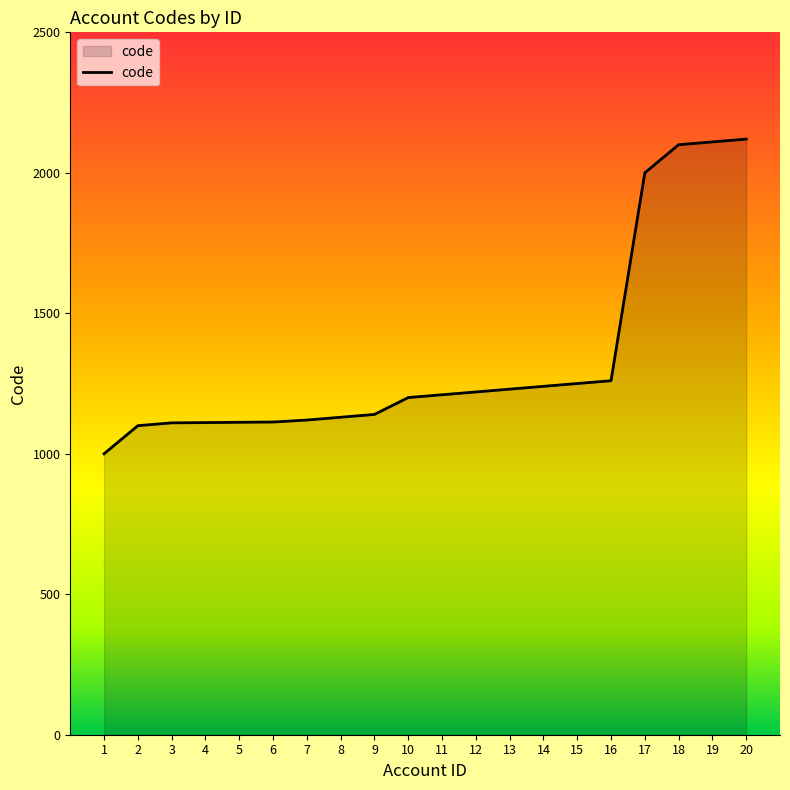

The value at 10 is 1772. True or false?

False